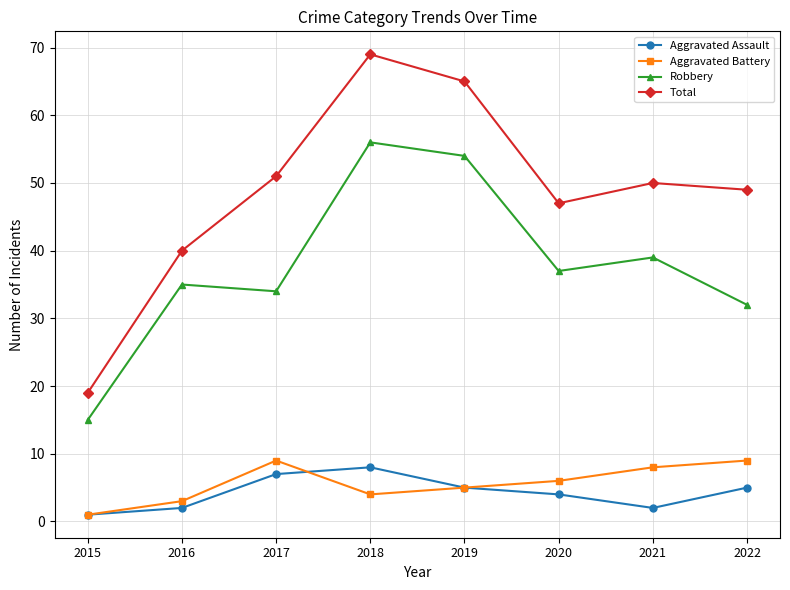

At which category is the sum across all series the highest?

2018